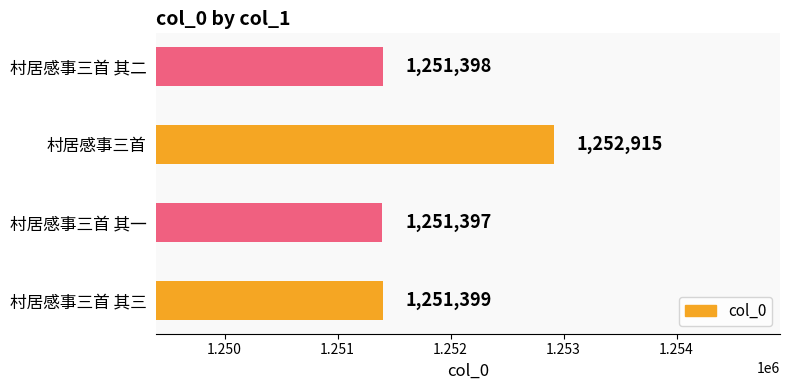

What is the average value?

1251777